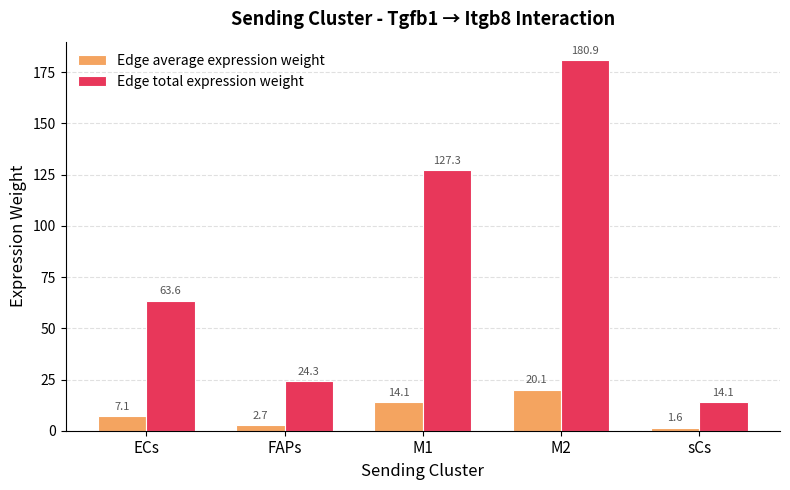

The Edge average expression weight series shows 20.1 at M2. True or false?

True